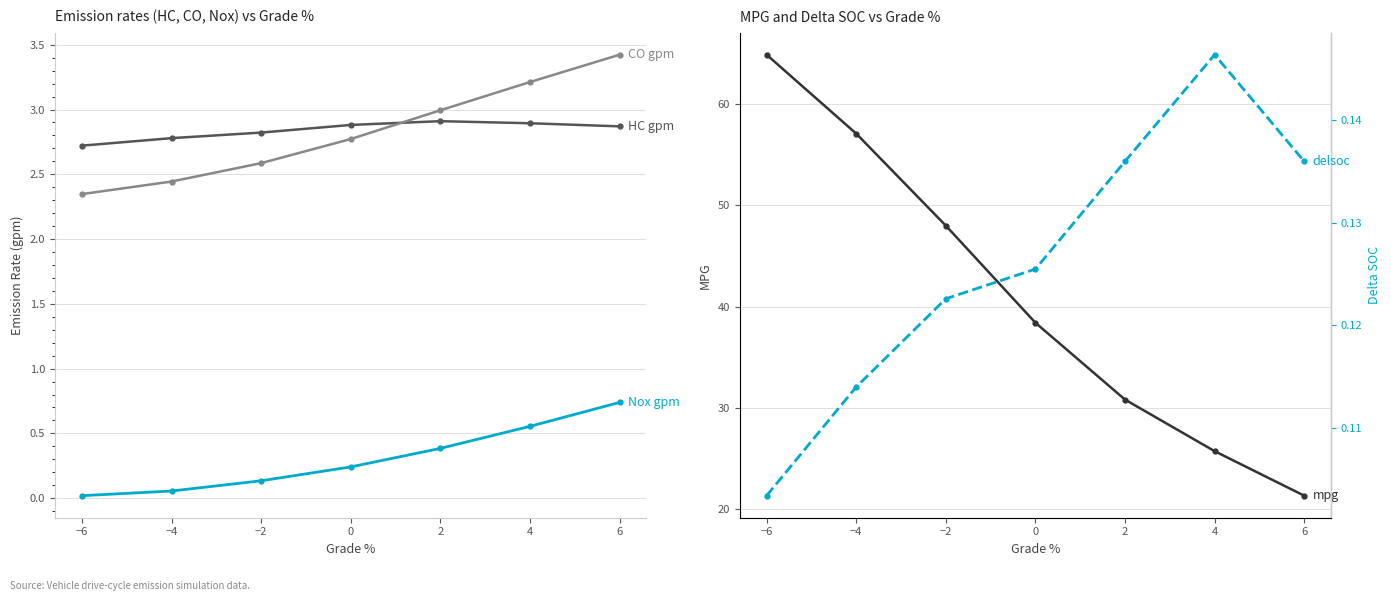

Does the chart display data point markers on the line(s)?

Yes